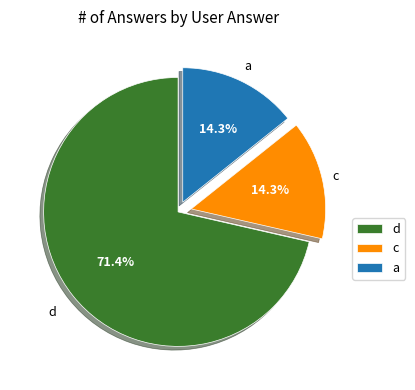

What percentage is the a slice, to the nearest percent?

14%